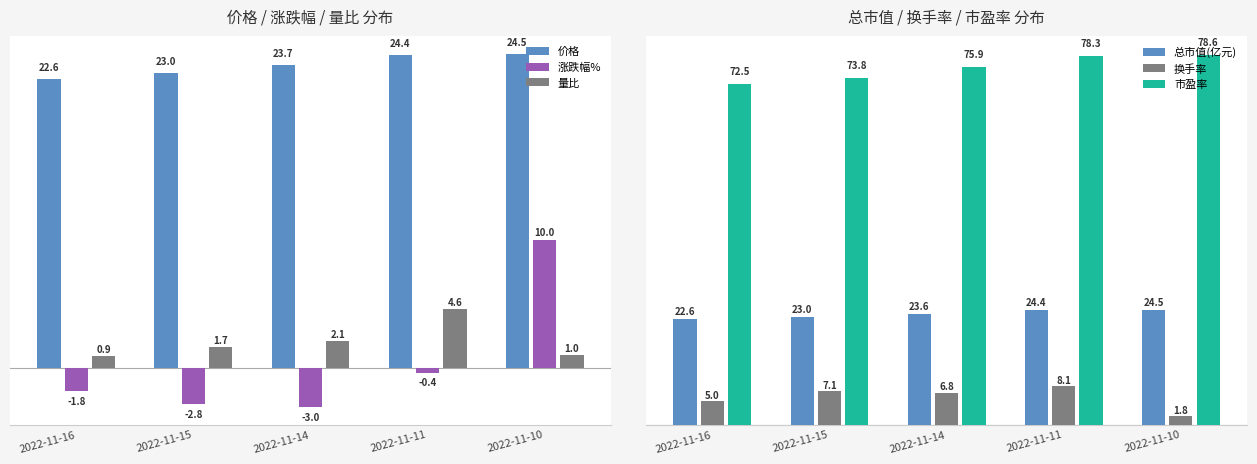

Which category has the highest value across all series?

2022-11-10